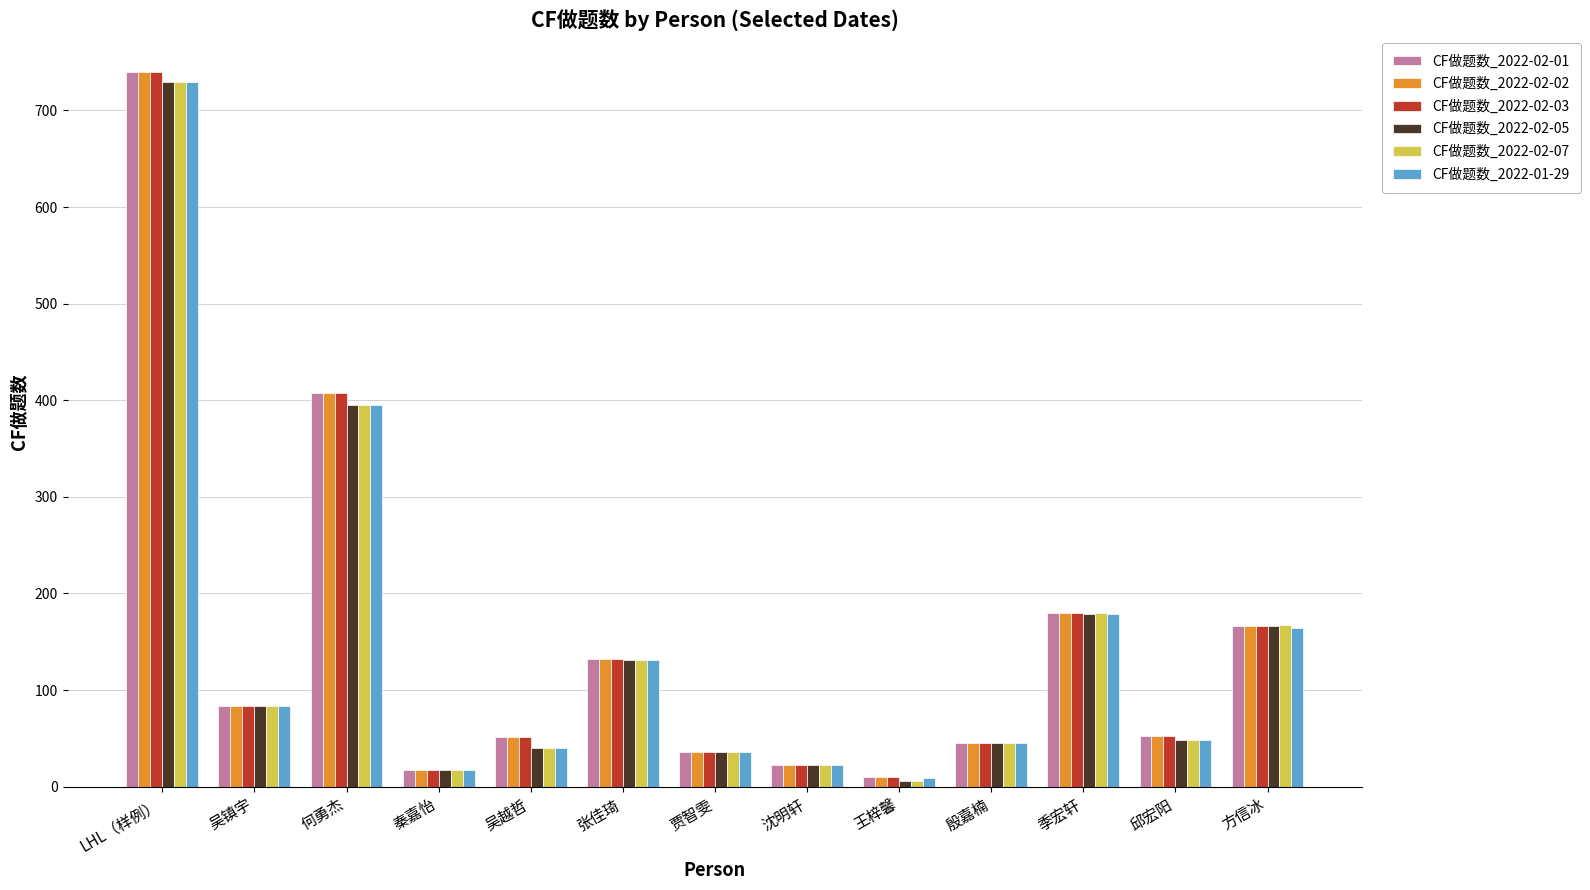

At which label is CF做题数_2022-02-03 closest to 375?

何勇杰